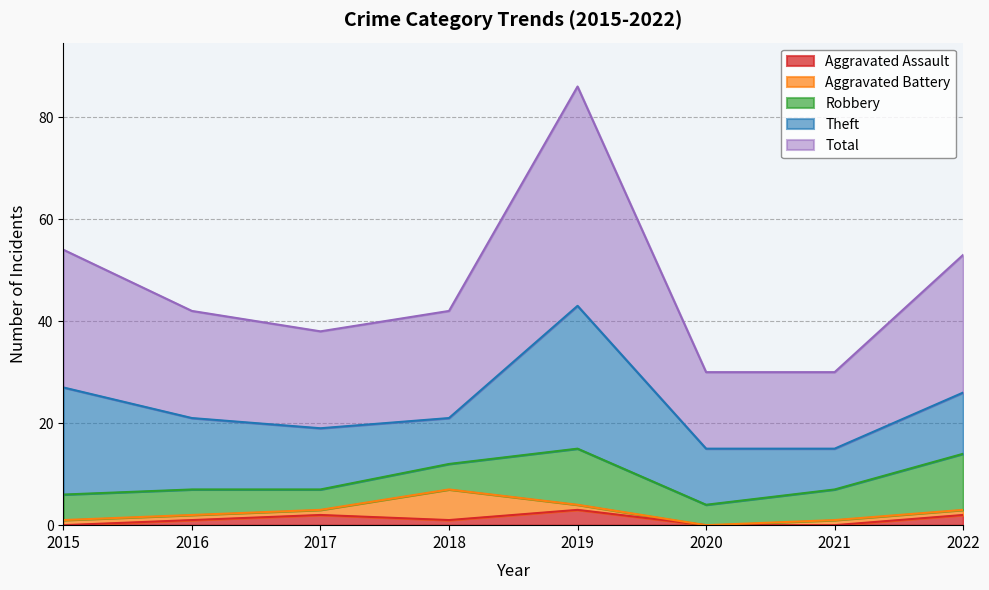

How many data points in Aggravated Battery are above 1?

1